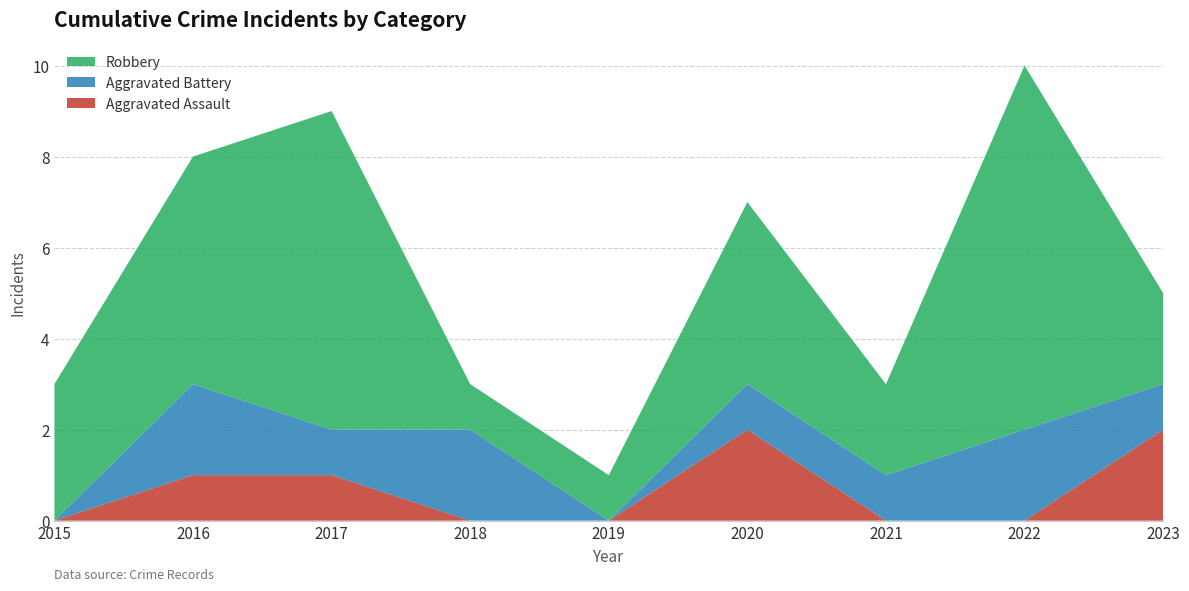

Reading left to right, what are all the values shown in this chart?

Aggravated Assault: 0	1	1	0	0	2	0	0	2
Aggravated Battery: 0	2	1	2	0	1	1	2	1
Robbery: 3	5	7	1	1	4	2	8	2